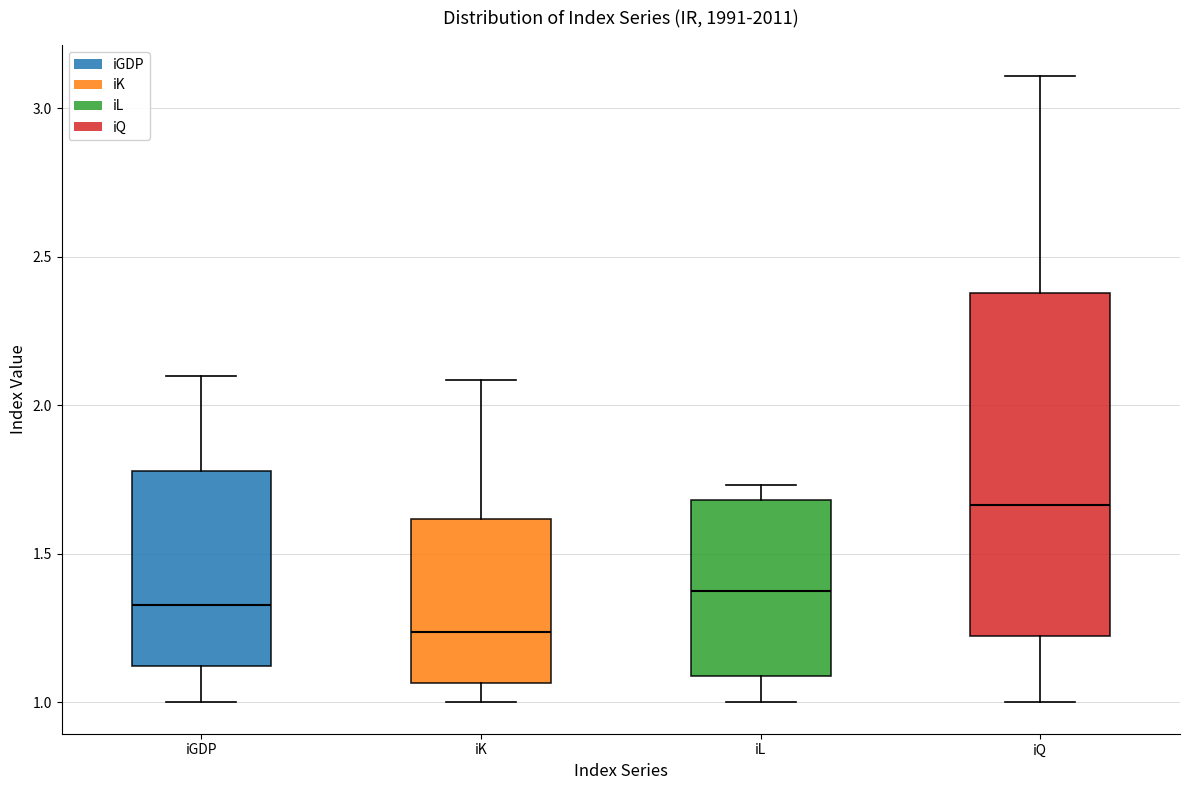

Reading left to right, transcribe this box plot: for each box, give where its median line is, the range the box spans, and where its two whiskers end, as read against the y-axis. The values are not printed on the chart, so give them approximately, as read against the axis.

iGDP: median 1.35, box 1.10 to 1.80, whiskers 1.00 to 2.10
iK: median 1.25, box 1.05 to 1.60, whiskers 1.00 to 2.10
iL: median 1.40, box 1.10 to 1.70, whiskers 1.00 to 1.75
iQ: median 1.65, box 1.20 to 2.40, whiskers 1.00 to 3.10